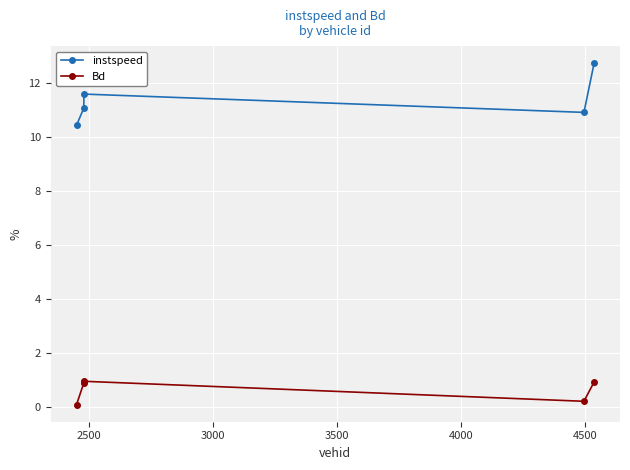

What is the value of the Bd point at the 3rd from the left?

0.9